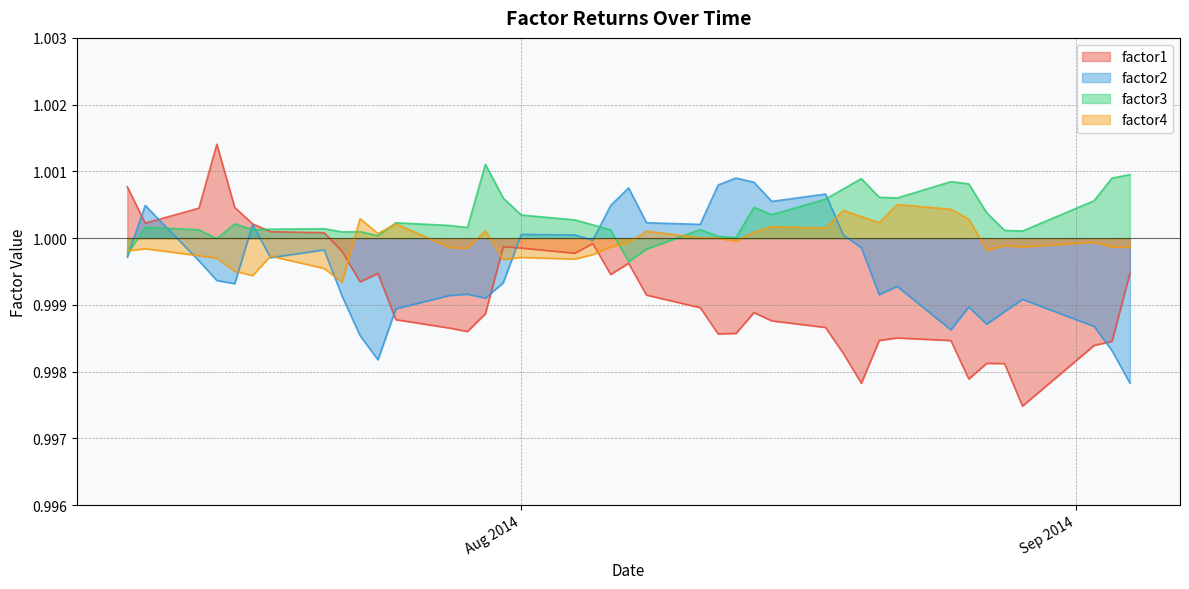

What is the total value across all series at 2014-07-25?

4.0